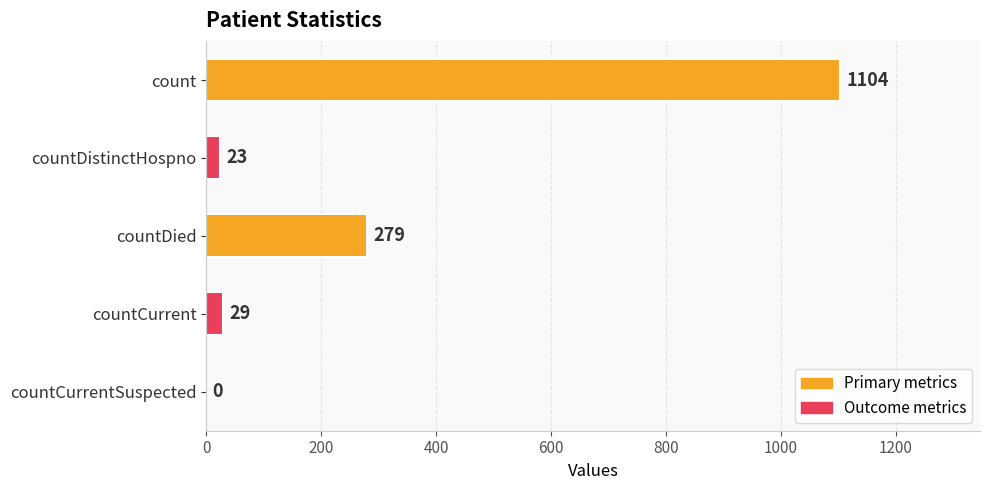

Reading bottom to top, list all the values displayed in this chart.

countCurrentSuspected=0	countCurrent=29	countDied=279	countDistinctHospno=23	count=1104